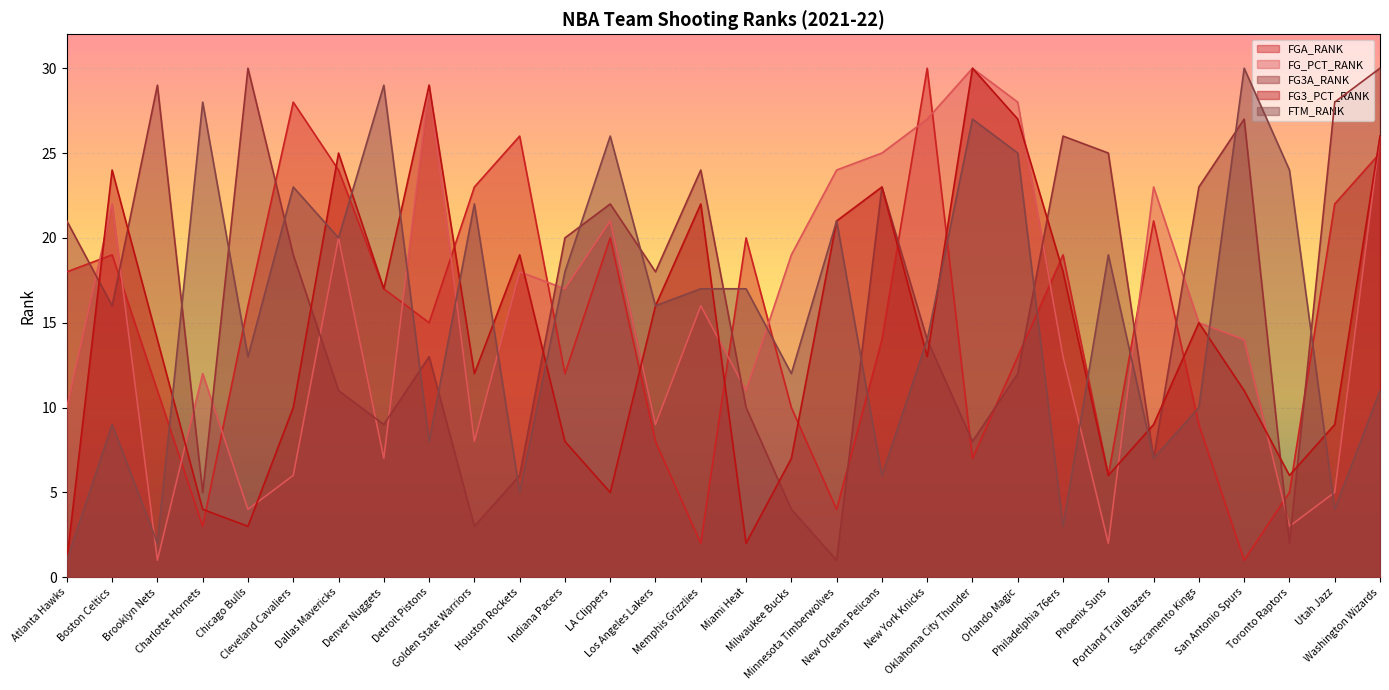

What is the label of the 28th point from the left?

Toronto Raptors